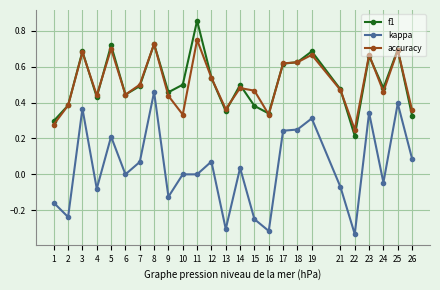

Which series has the widest spread of values?

kappa